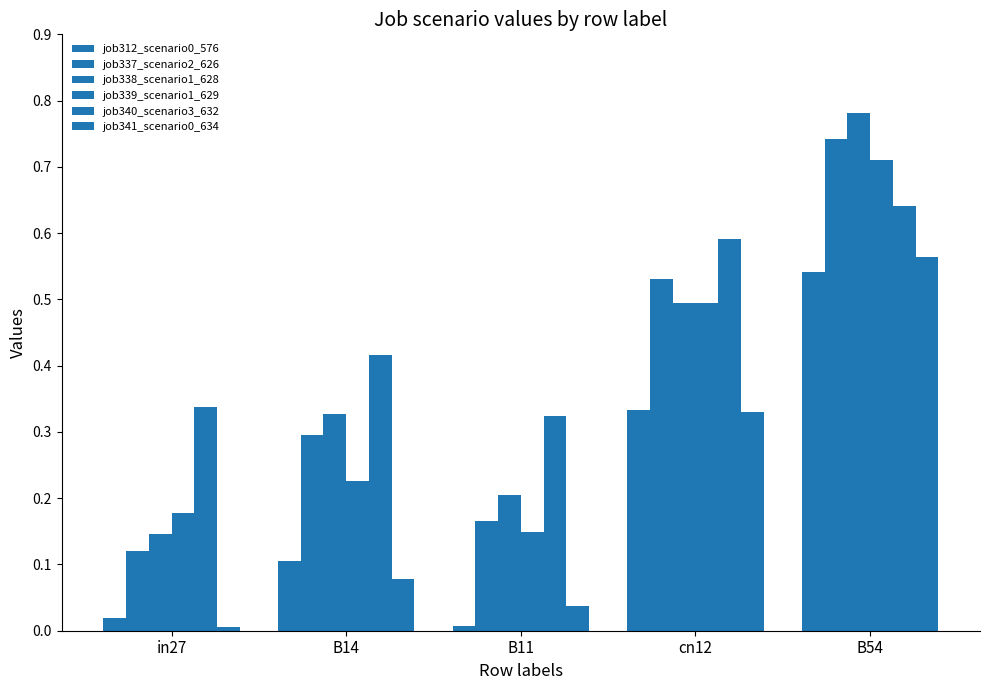

How many categories are shown in the chart?

5